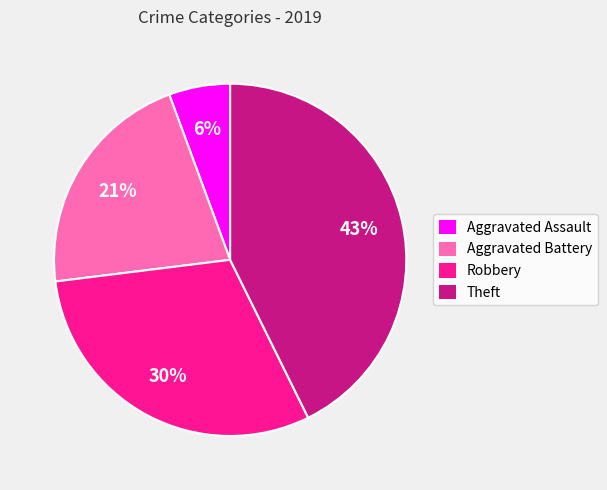

How many slices are in this pie chart?

4